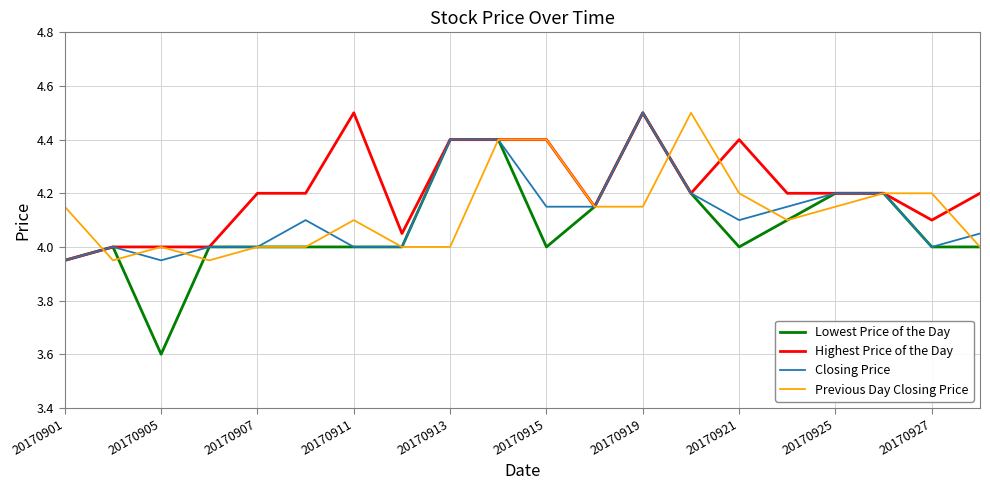

Which series has the largest total across all categories?

Highest Price of the Day